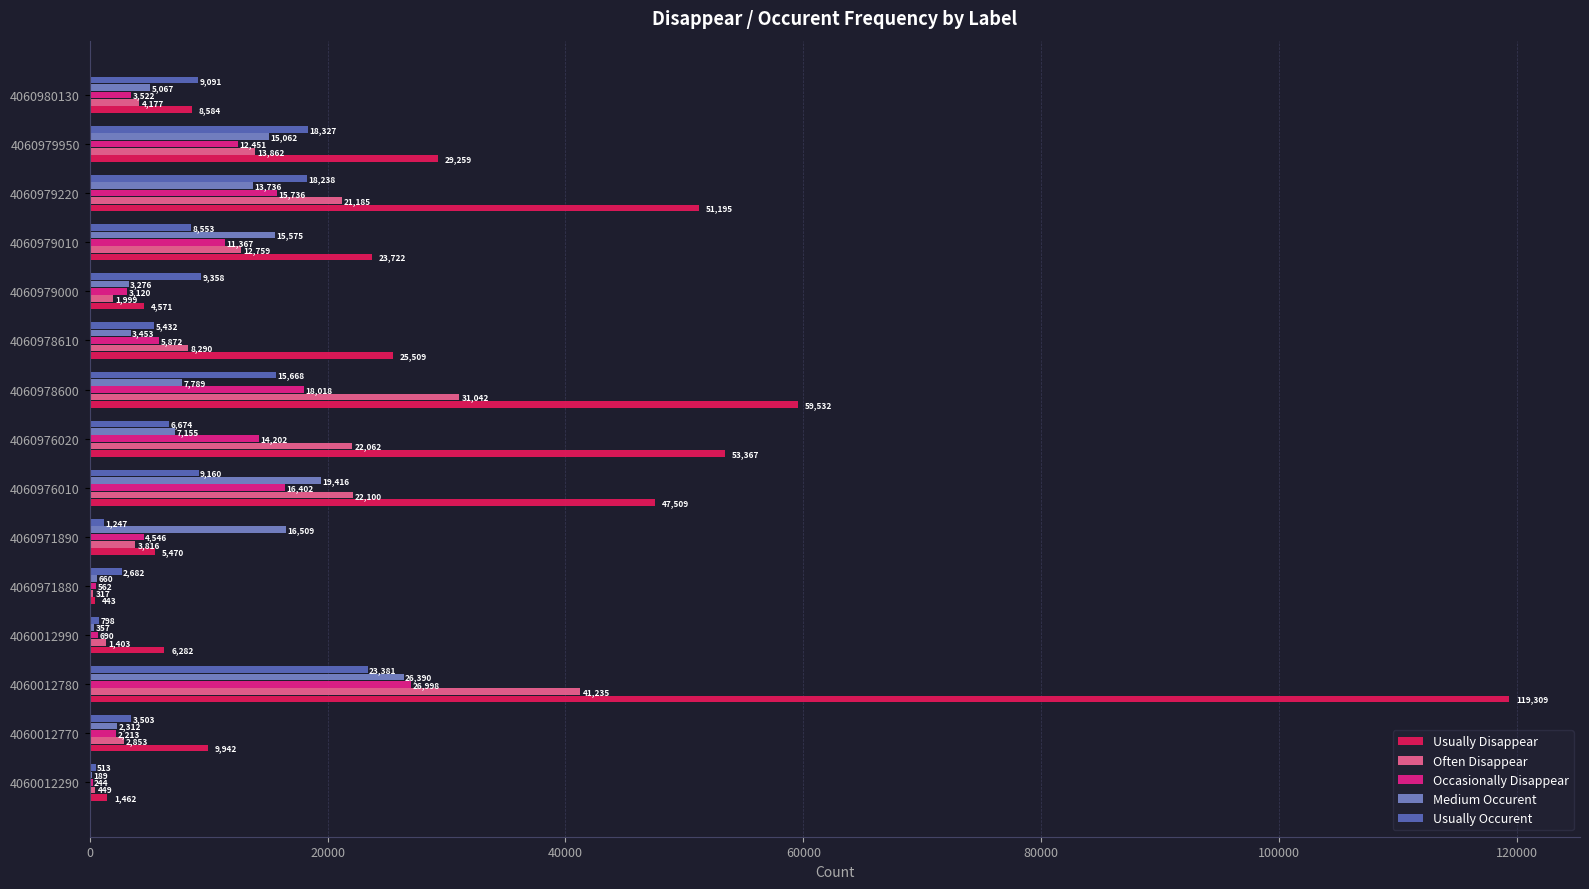

What is the sum of all Medium Occurent values?

136946